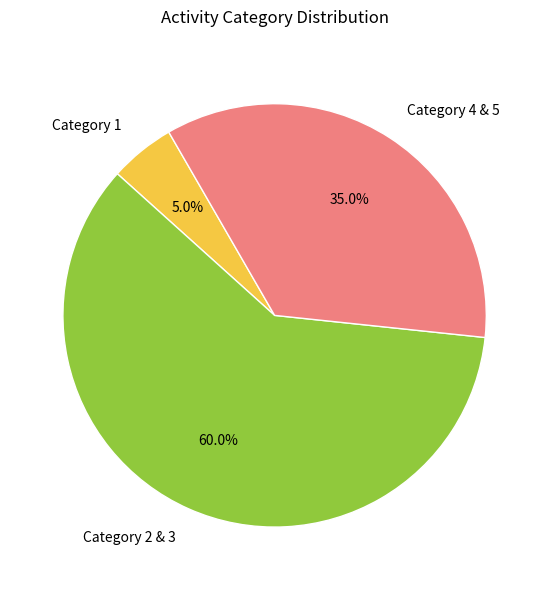

Does any single category account for the majority?

Yes